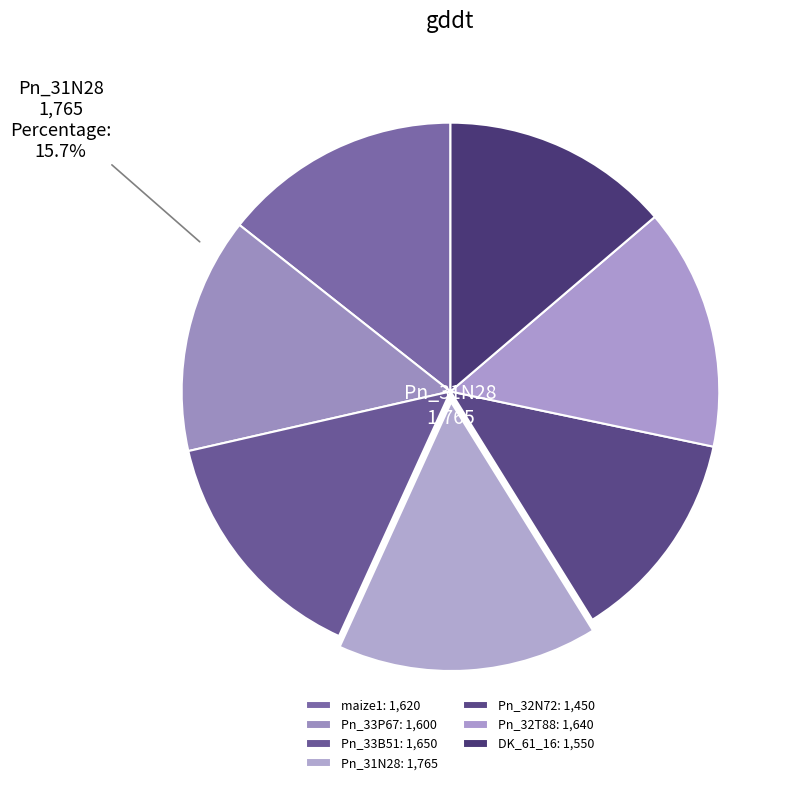

How many slices are in this pie chart?

7